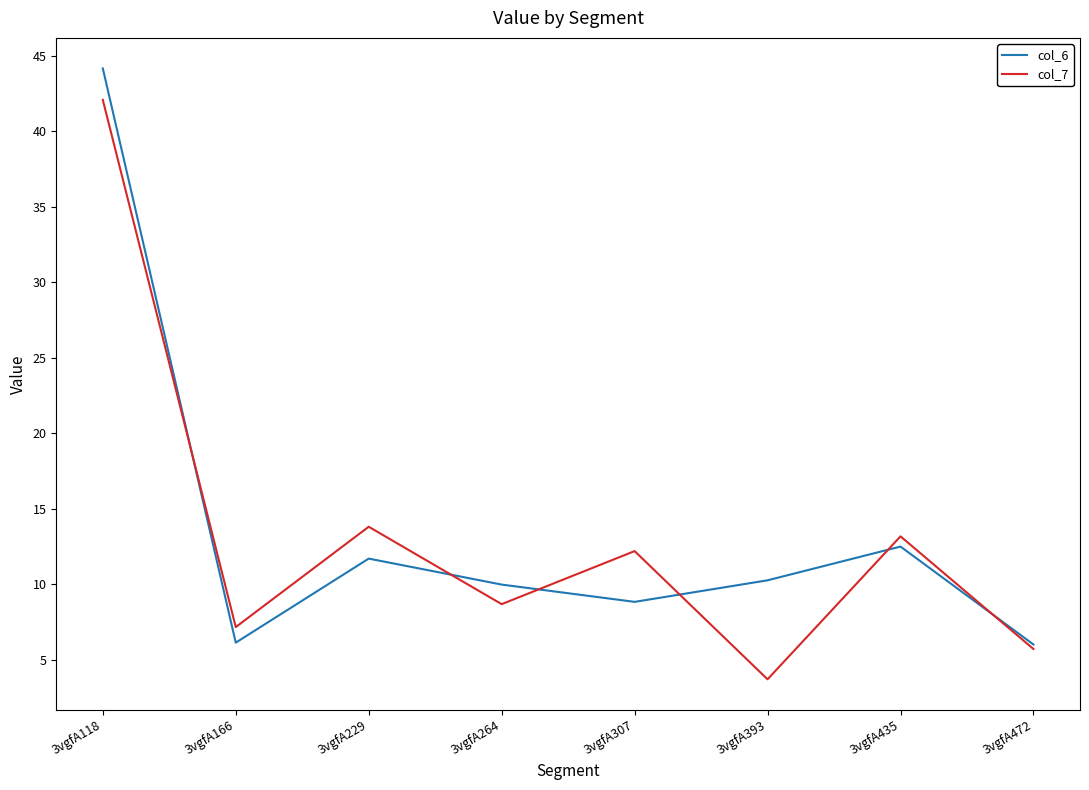

List the series in order of their overall mean, lowest first.

col_7, col_6